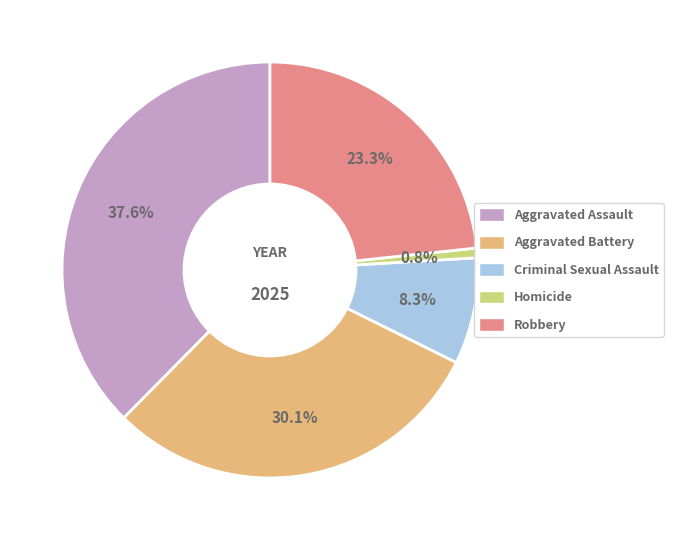

True or false: Homicide accounts for 1% of the total.

True